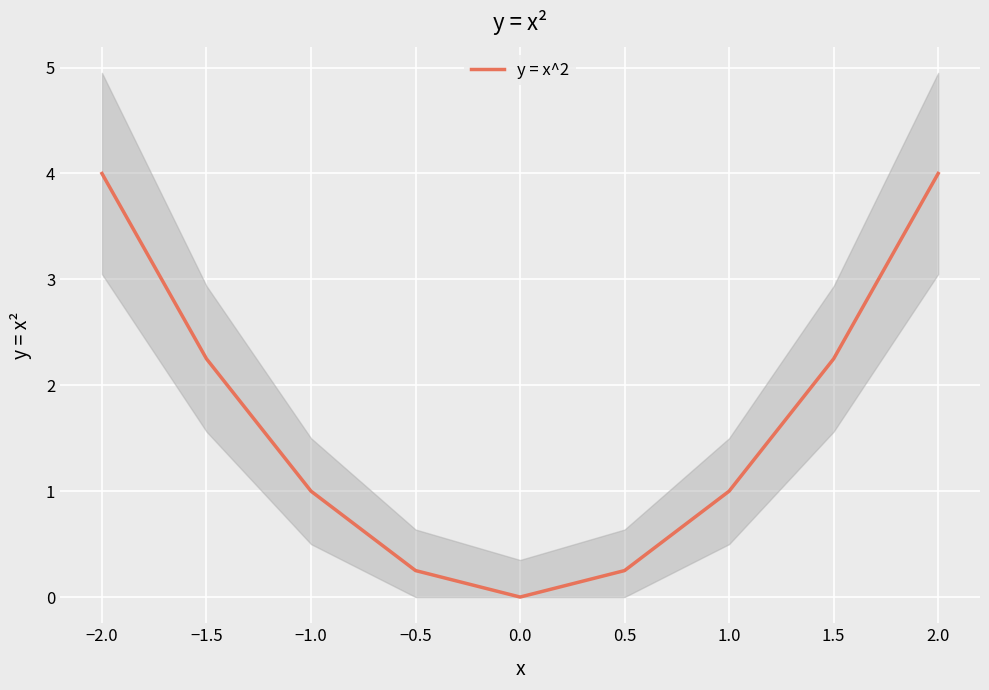

Is it true that y = x^2 equals 1.0 at −1.0?

True